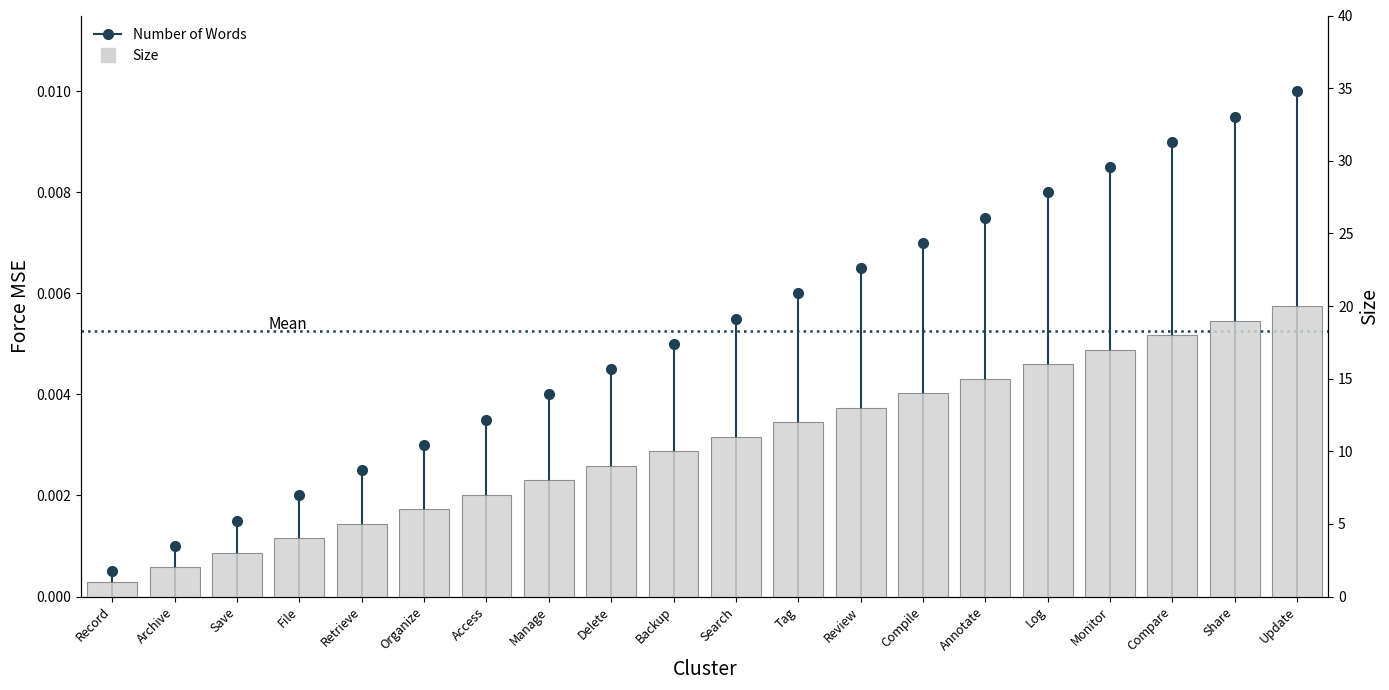

What is the difference between the second highest and minimum values?

18